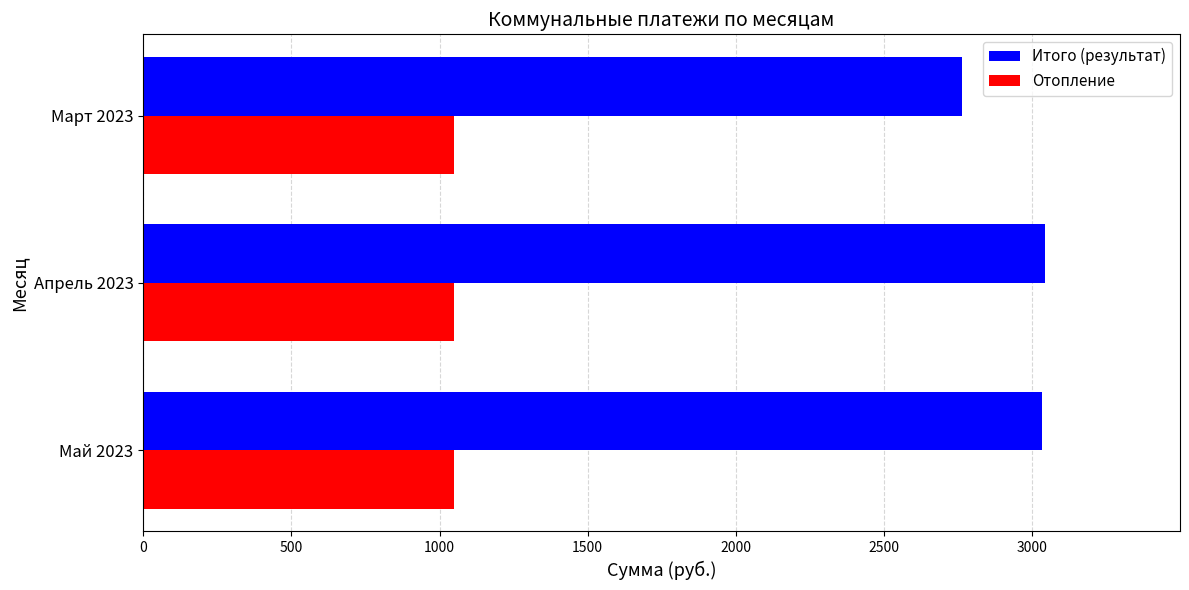

Which series has the largest range (max minus min)?

Итого (результат)